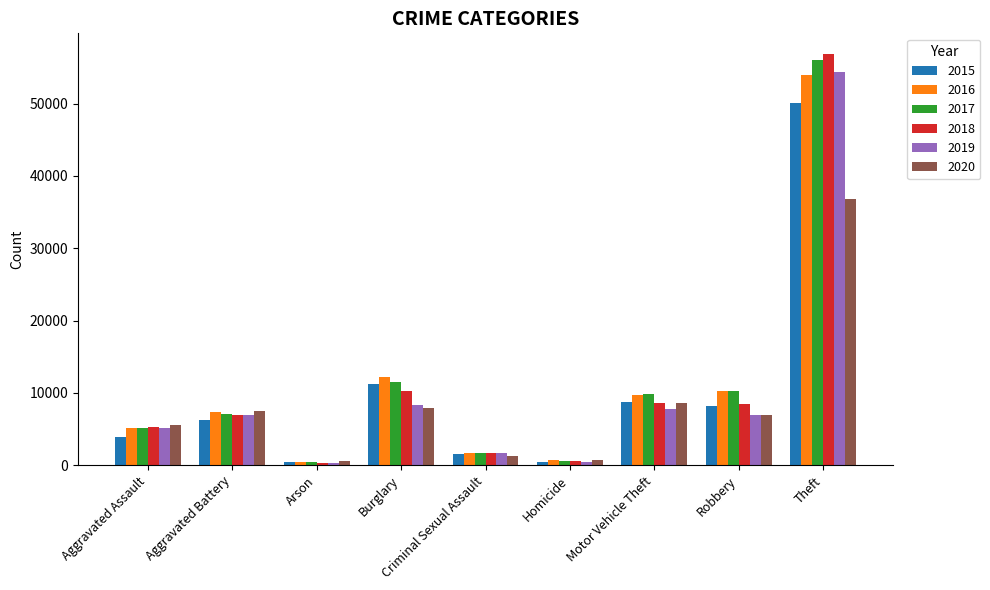

What is the sum of all 2015 values?

90584